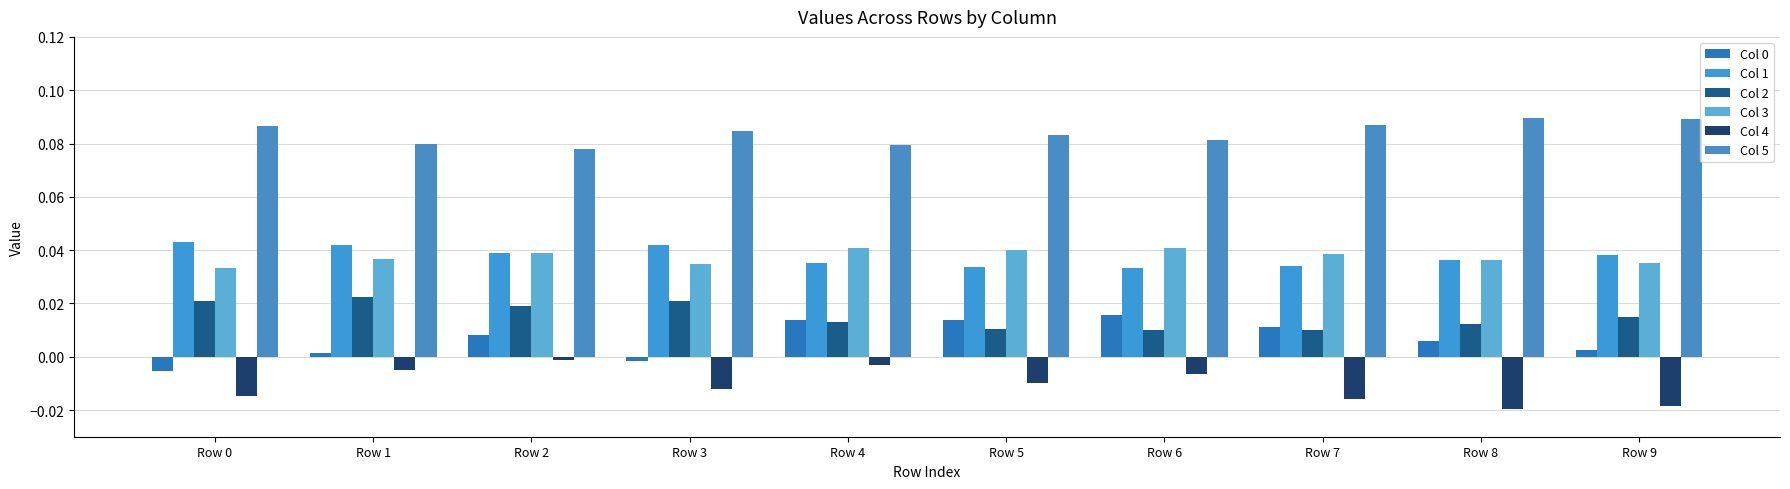

The value of Col 0 at Row 6 is 0.0. True or false?

True